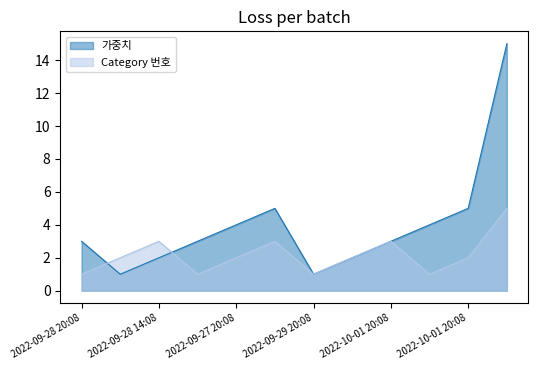

How many interior local valleys does the Category 번호 series have?

3